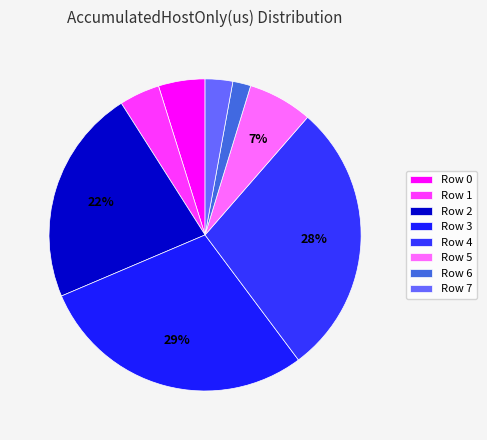

What is the ratio of the value at Row 6 to the value at Row 2?

0.1